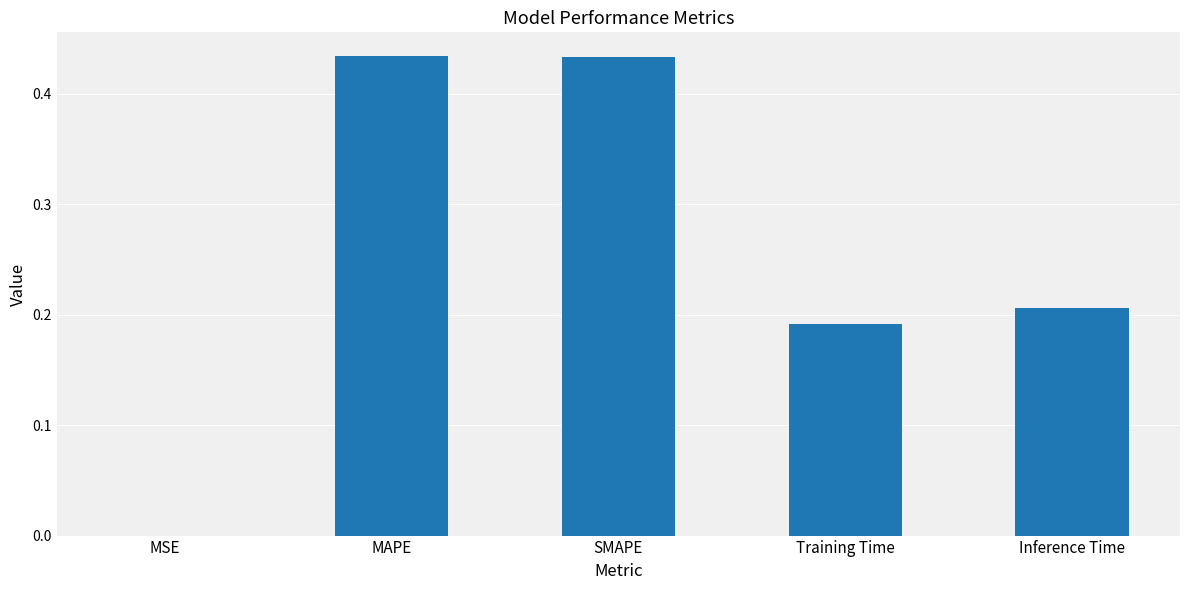

True or false: the data shows 0.0 at MSE.

True